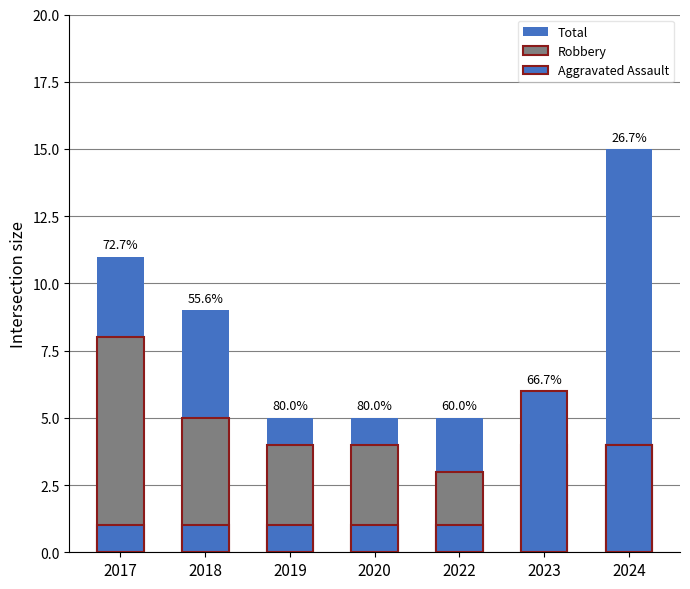

What is the spread (max minus min) of values at 2020?

4